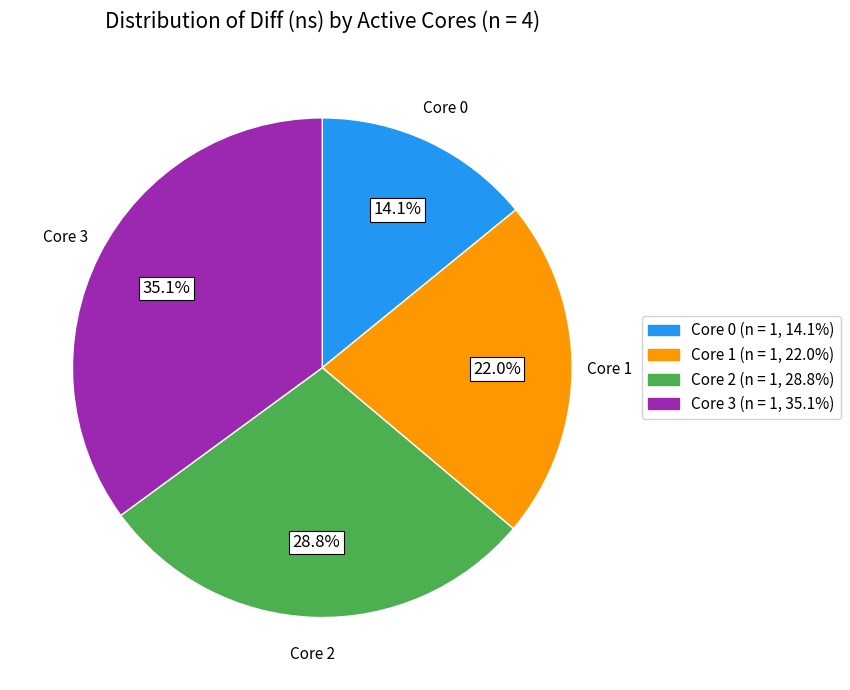

Is there a majority slice in this chart?

No